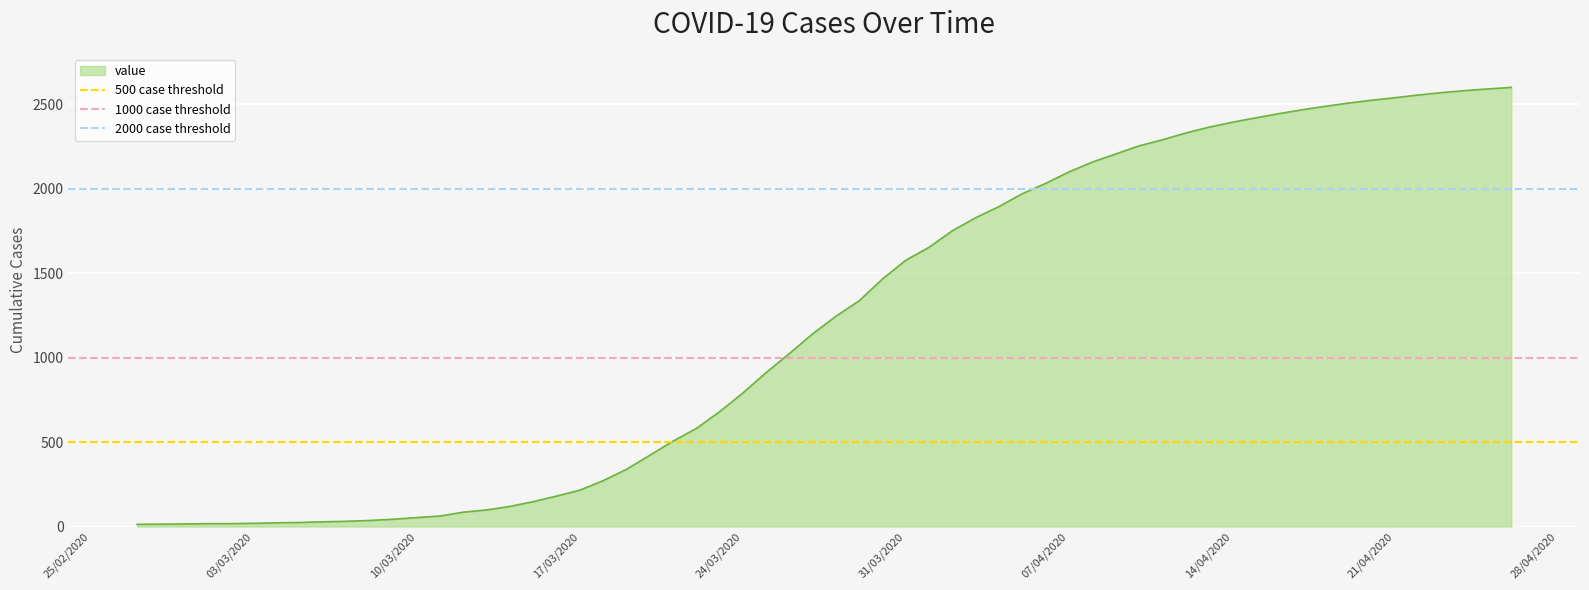

True or false: value has a value of 979 at 31/03/2020.

False